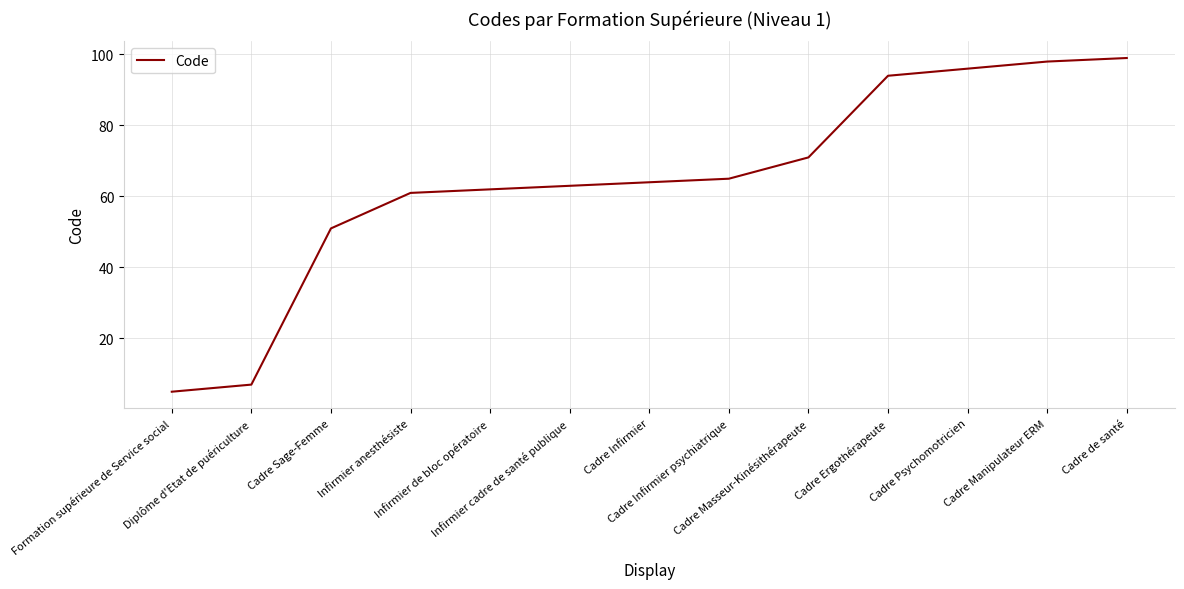

What is the difference between the maximum and minimum values?

94